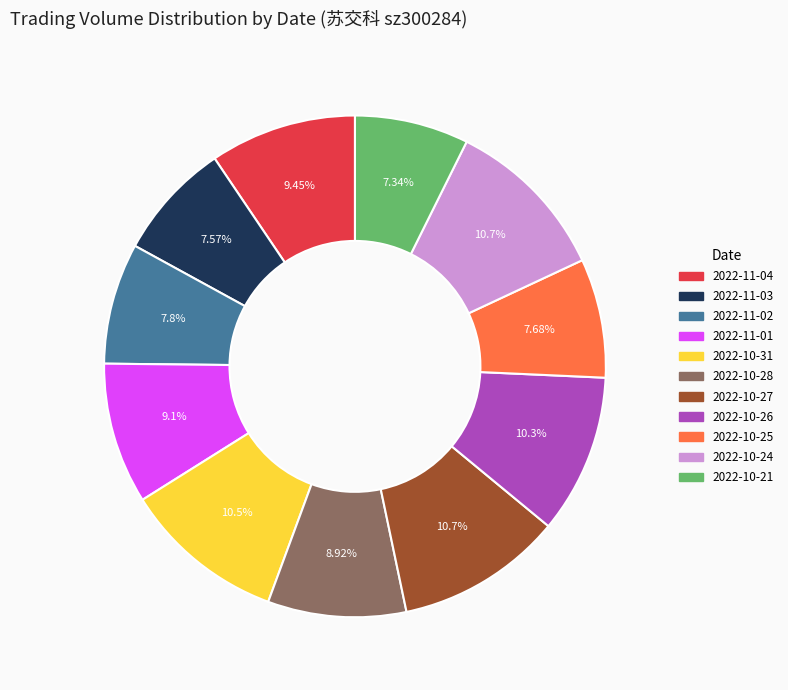

True or false: 2022-10-24 accounts for 6% of the total.

False